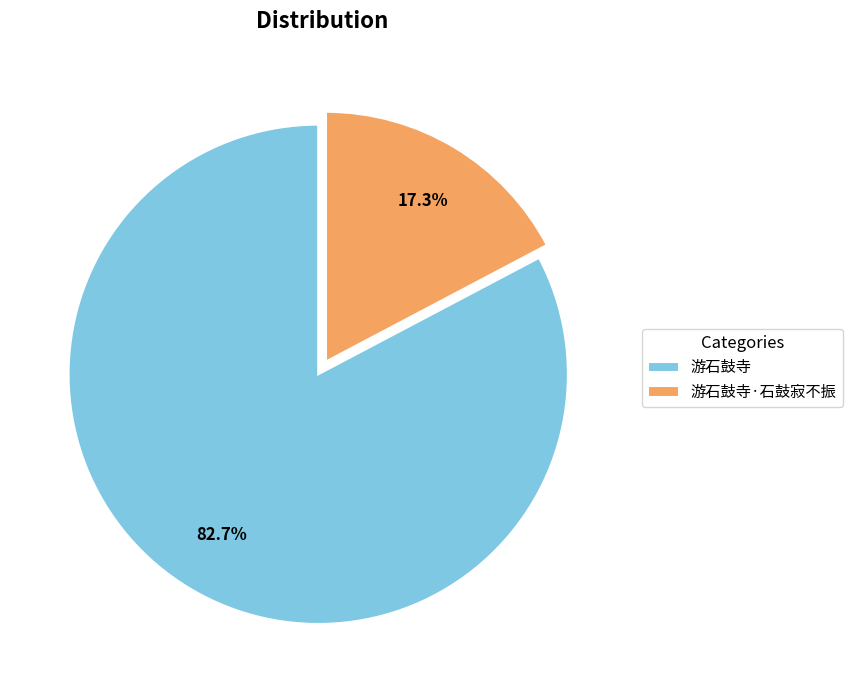

Which category has the smallest portion of the pie?

游石鼓寺·石鼓寂不振